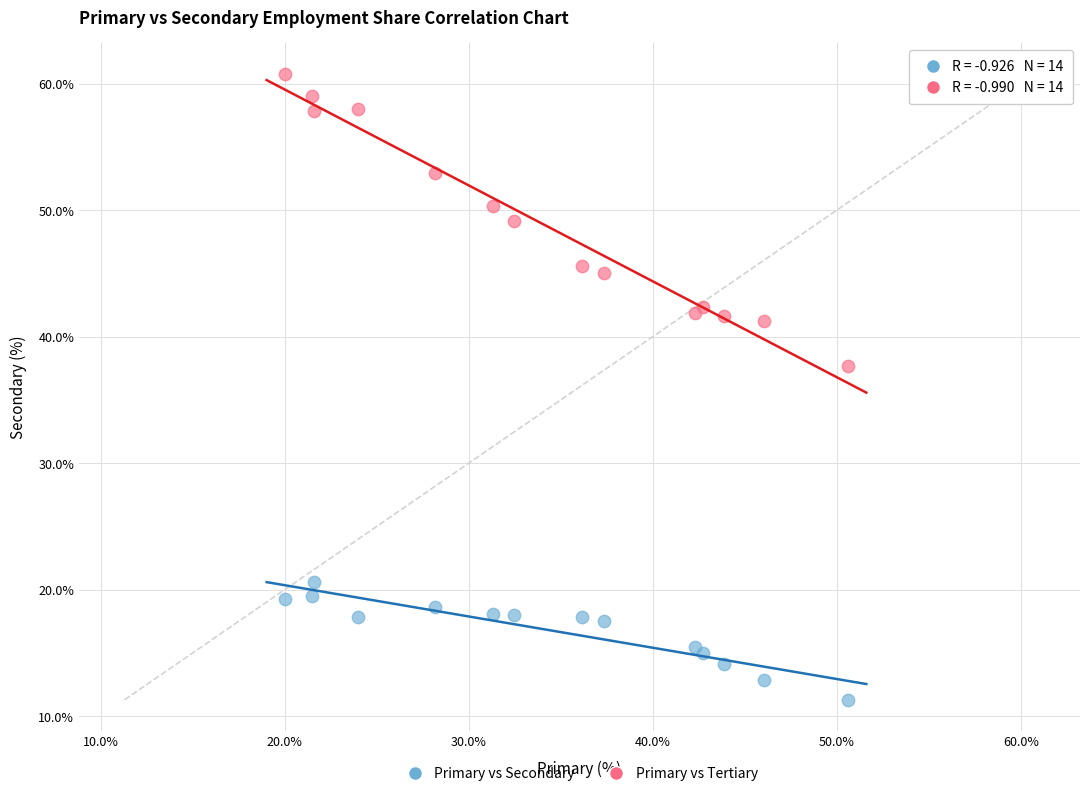

Which series reaches the maximum Y coordinate?

Primary vs Tertiary